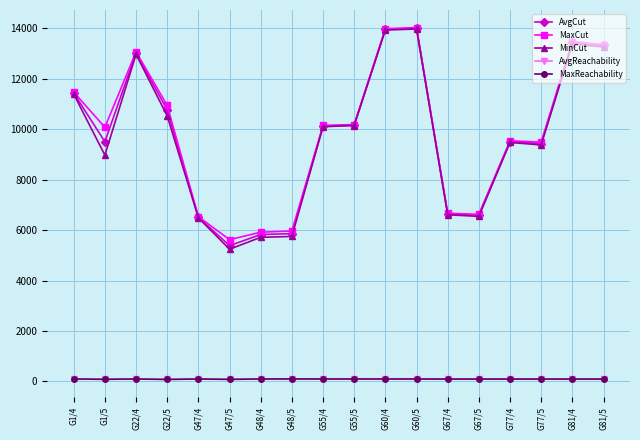

How many data points does each series have?

18